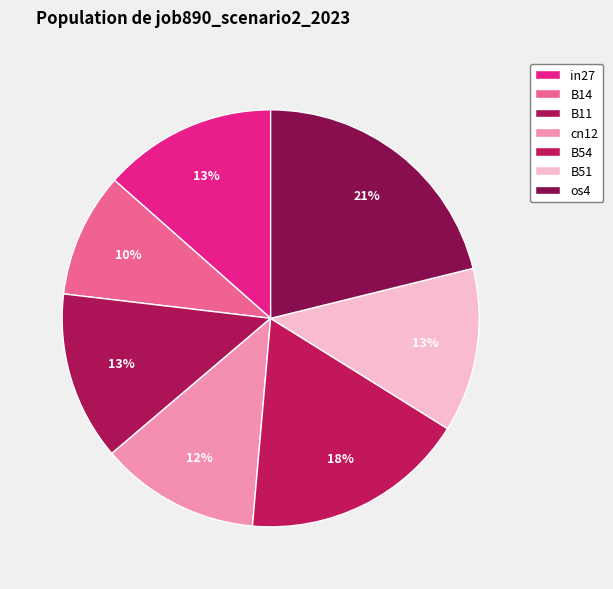

What percentage is NOT represented by B54?

82.5%